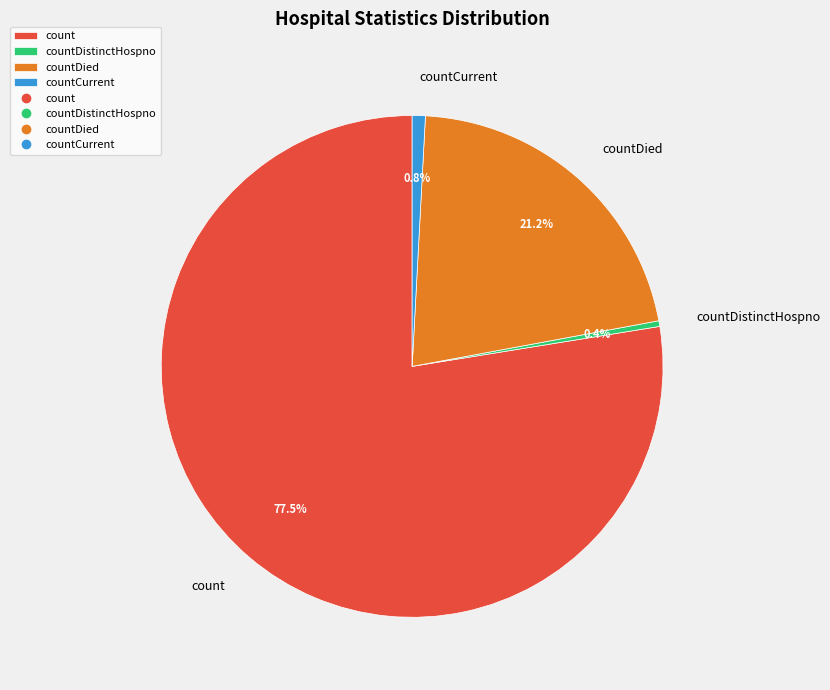

What is the total percentage of countCurrent and count?

78.4%